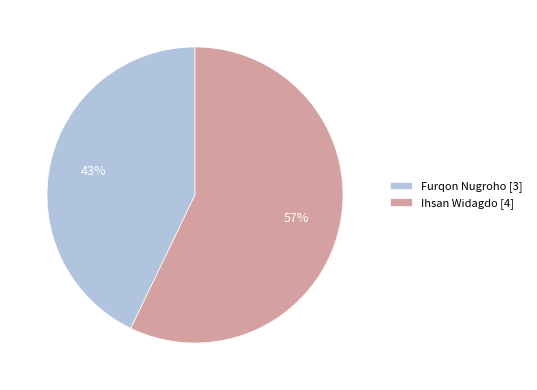

Count the number of slices in the pie.

2